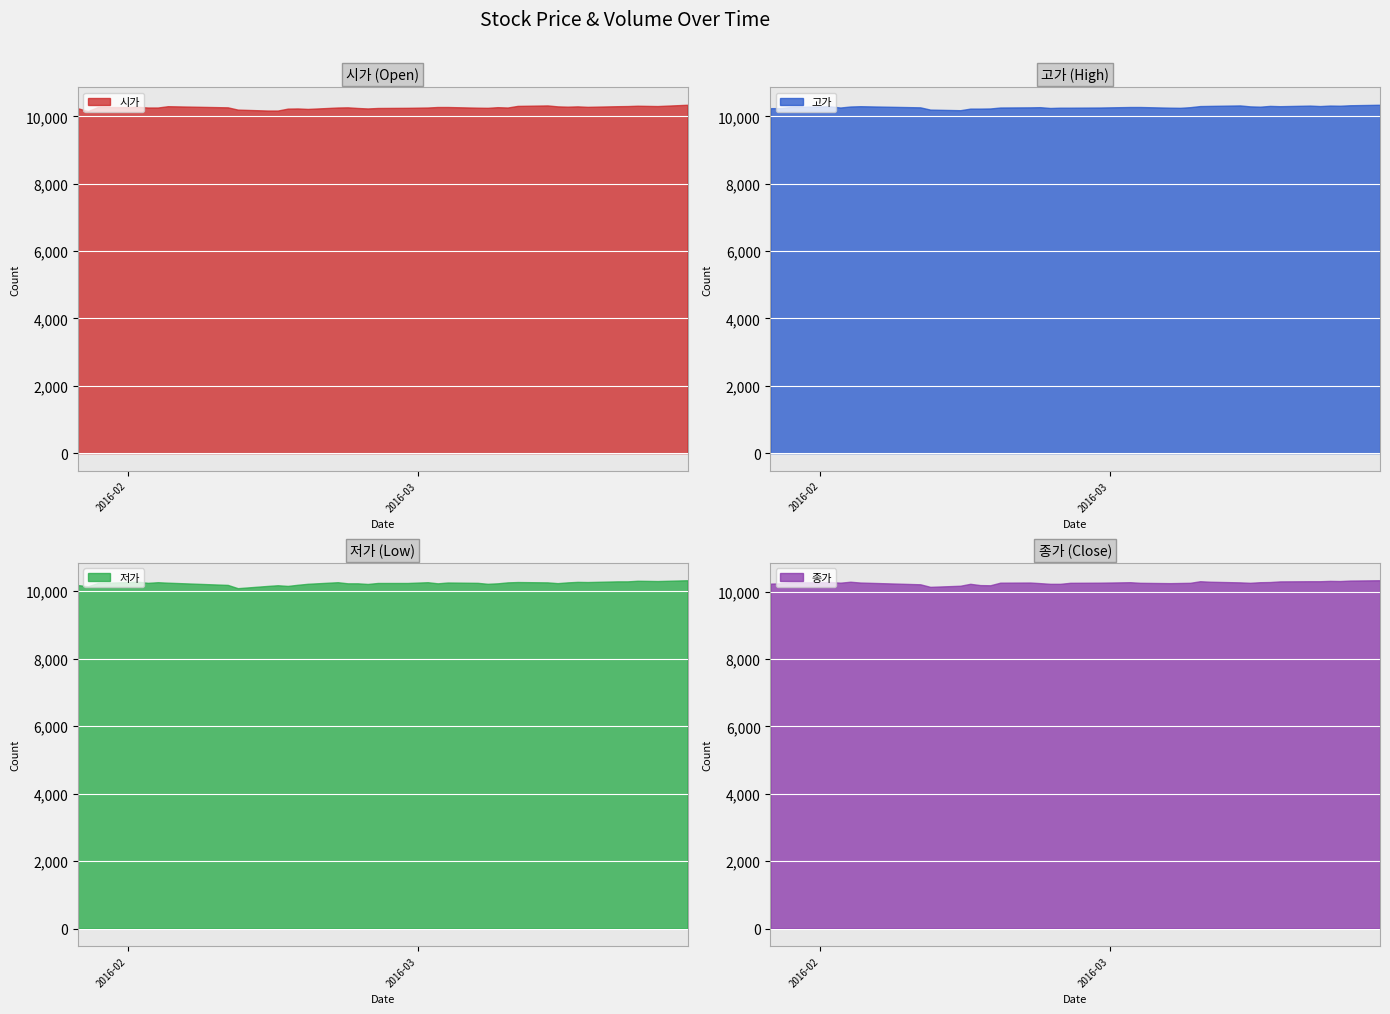

Is the value of 고가 at 2016-03-08 greater than the value of 저가 at 2016-02-05?

Yes